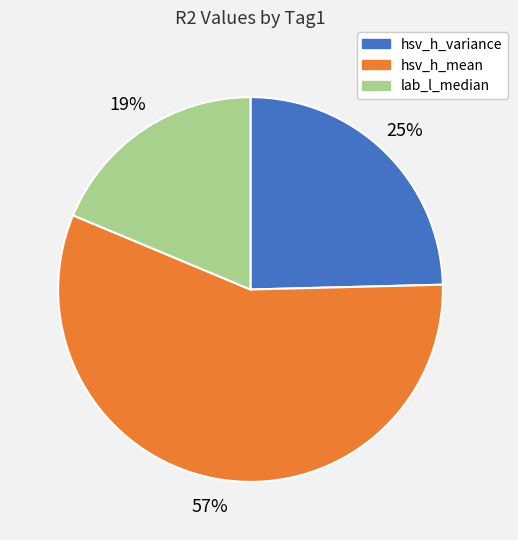

Is the sum of hsv_h_mean and lab_l_median greater than half?

Yes